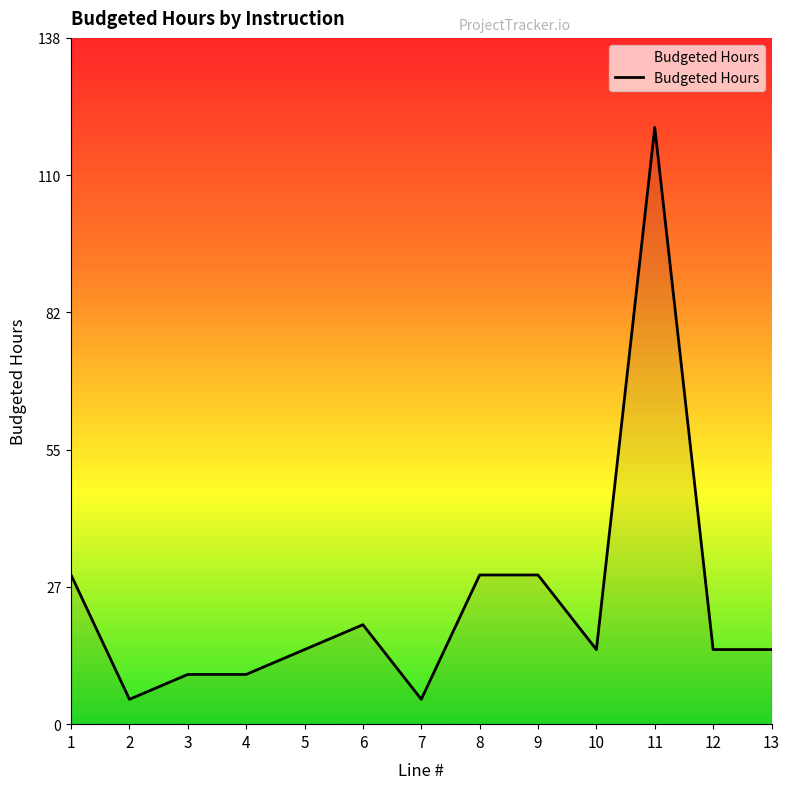

What is the difference between the maximum and minimum values?

115